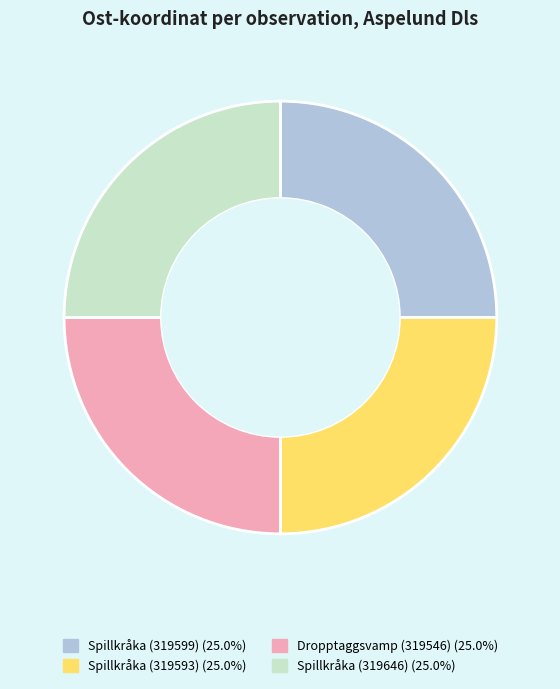

Count the number of slices in the pie.

4